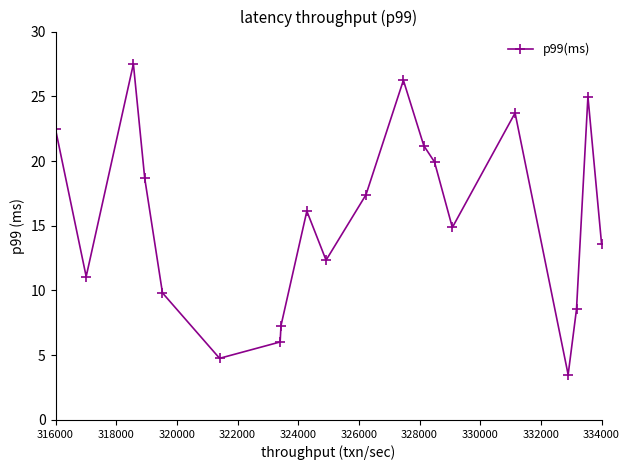

Reading left to right, extract all data points from this chart.

22.4	11.1	27.5	18.7	9.8	4.8	6.0	7.3	16.1	12.3	17.4	26.2	21.2	19.9	14.9	23.7	3.5	8.6	25.0	13.6